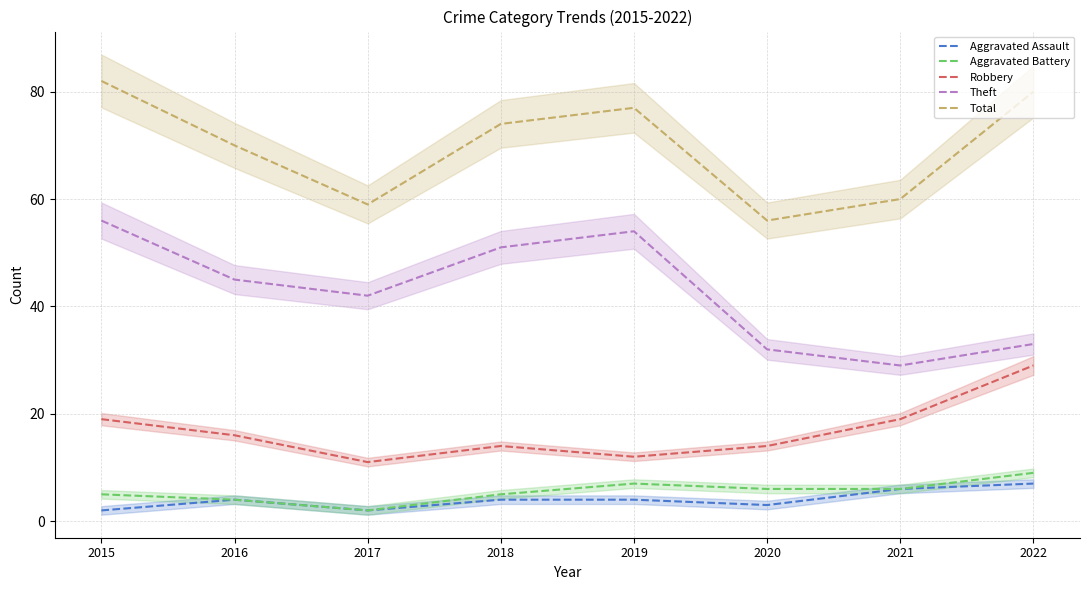

What is the sum of the Theft values at 2022 and 2018?

84